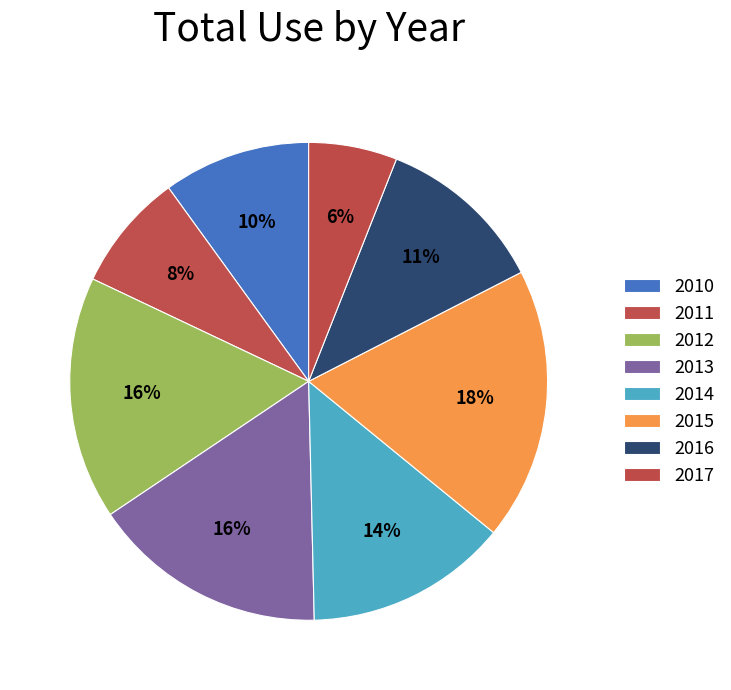

Which slice is the smallest?

2017